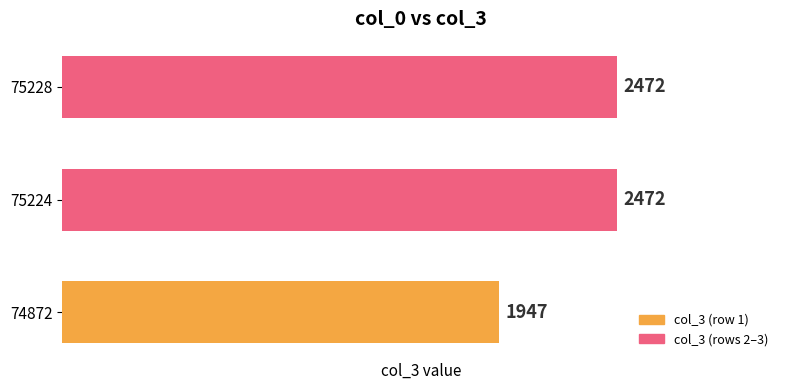

The value at 75228 is 2472. True or false?

True